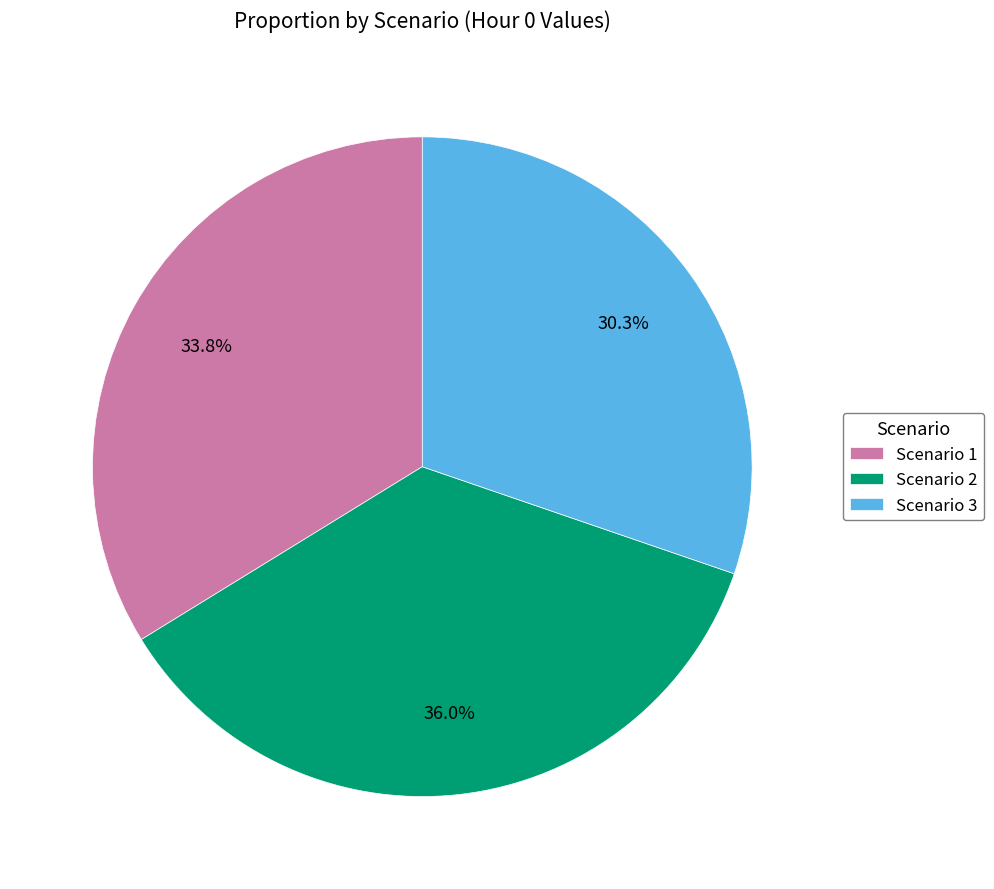

What is the ratio of the value at Scenario 2 to the value at Scenario 3?

1.2